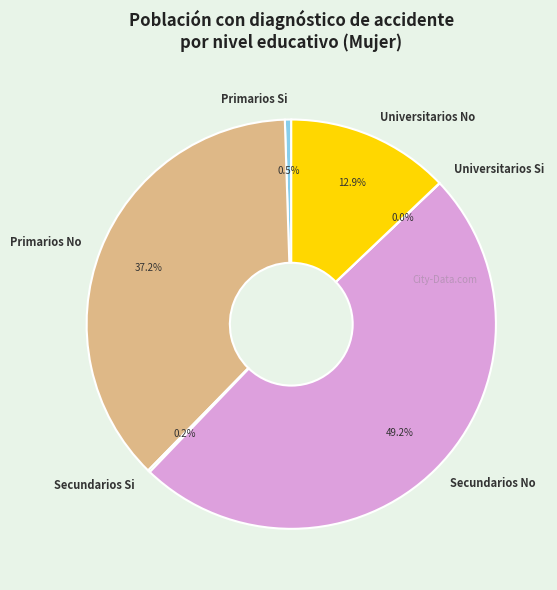

Which has a higher value, Primarios No or Primarios Si?

Primarios No